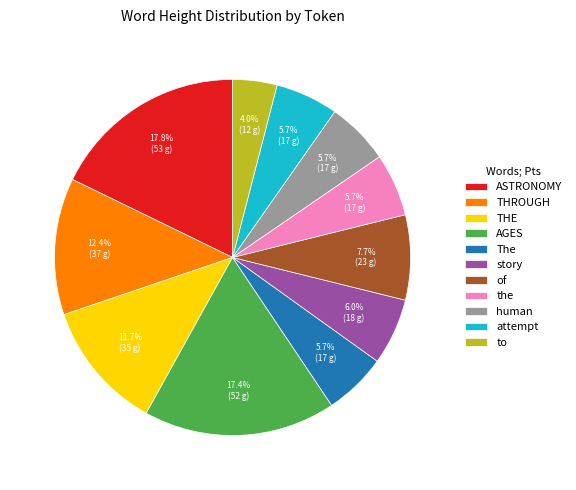

Which slice is the smallest?

to